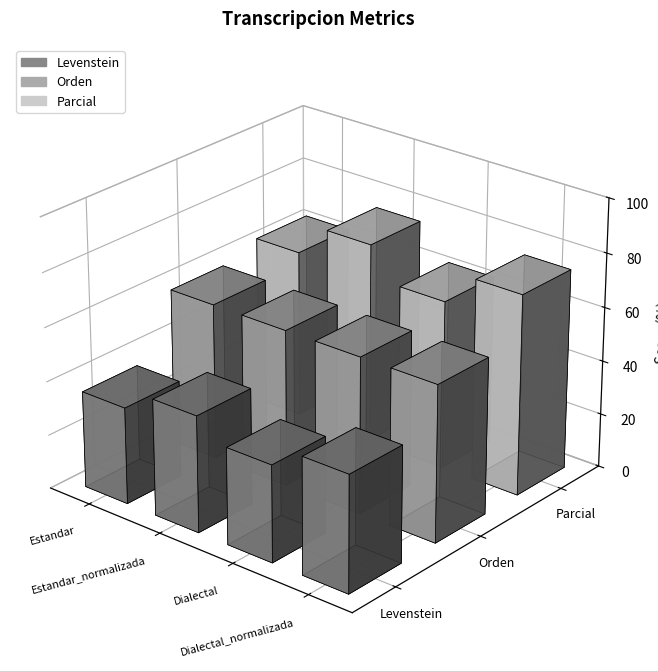

How many groups of bars are there?

4